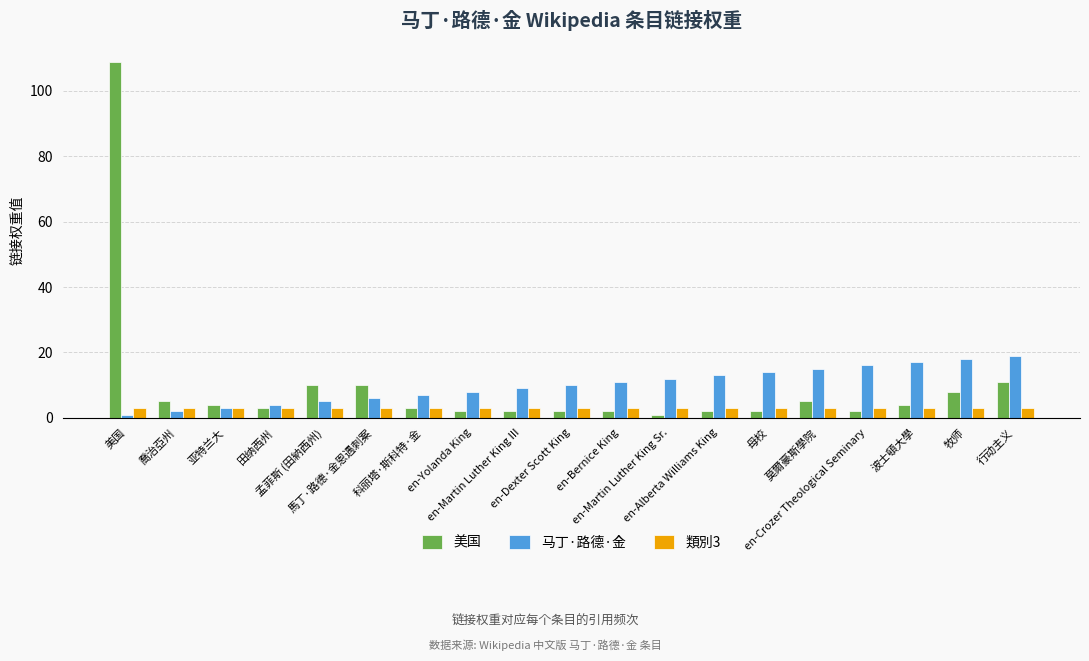

What is the value of the 美国 bar at the 5th from the left?

10